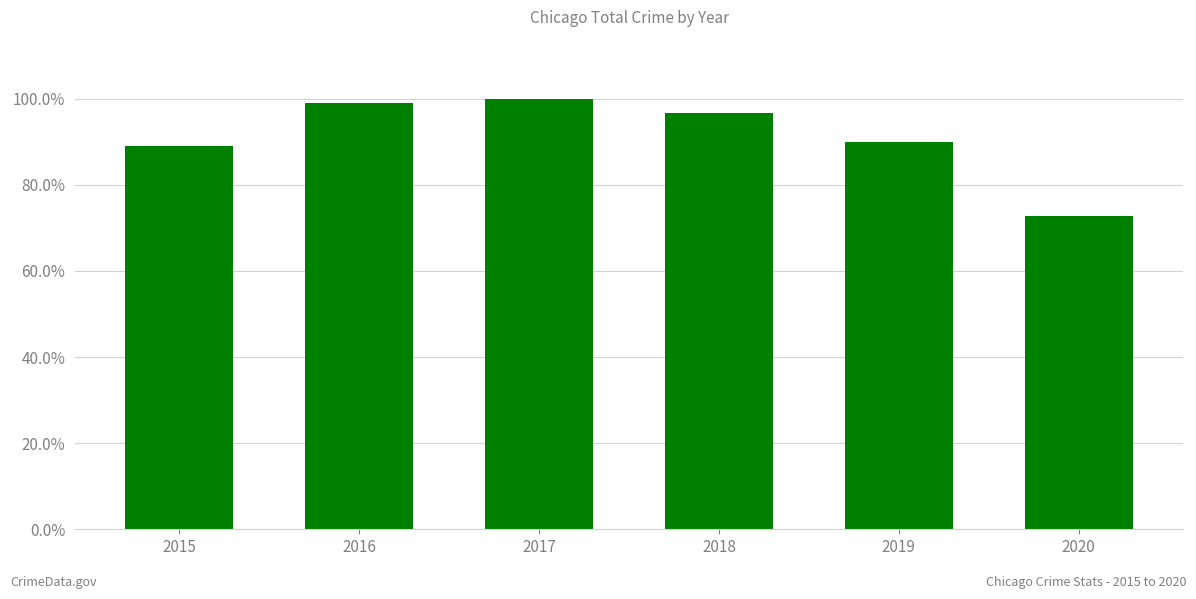

Are the bars horizontal?

No